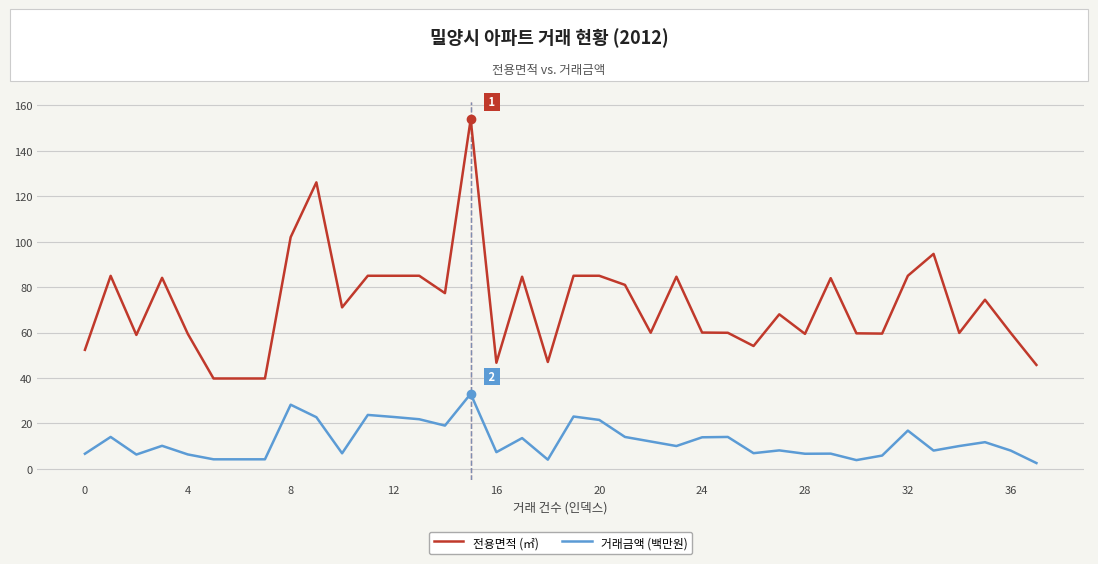

What is the highest value of the 전용면적 (㎡) series?

153.9